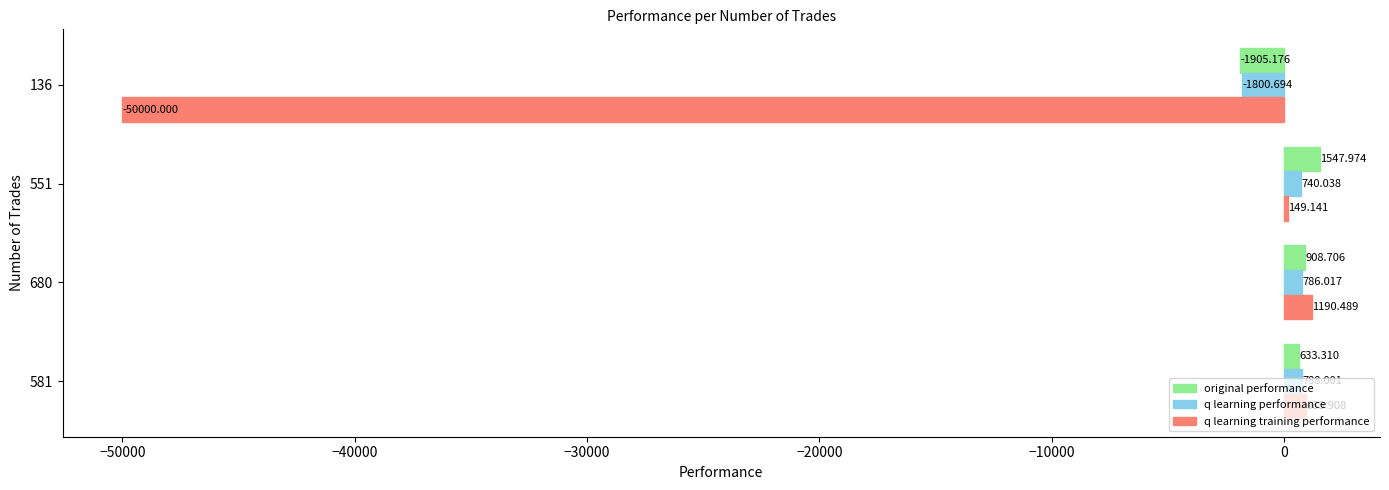

Which series changed the most between 581 and 551?

original performance